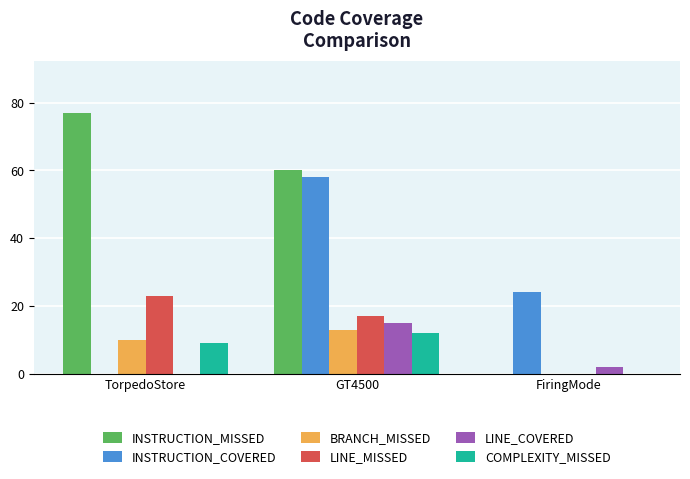

What is the sum of all BRANCH_MISSED values?

23